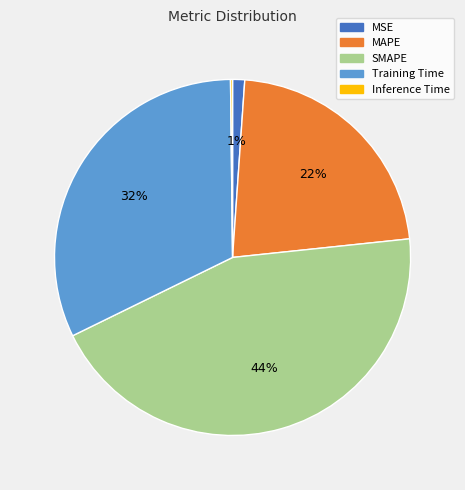

To the nearest percent, what is the difference between the largest and smallest slice percentages?

44%